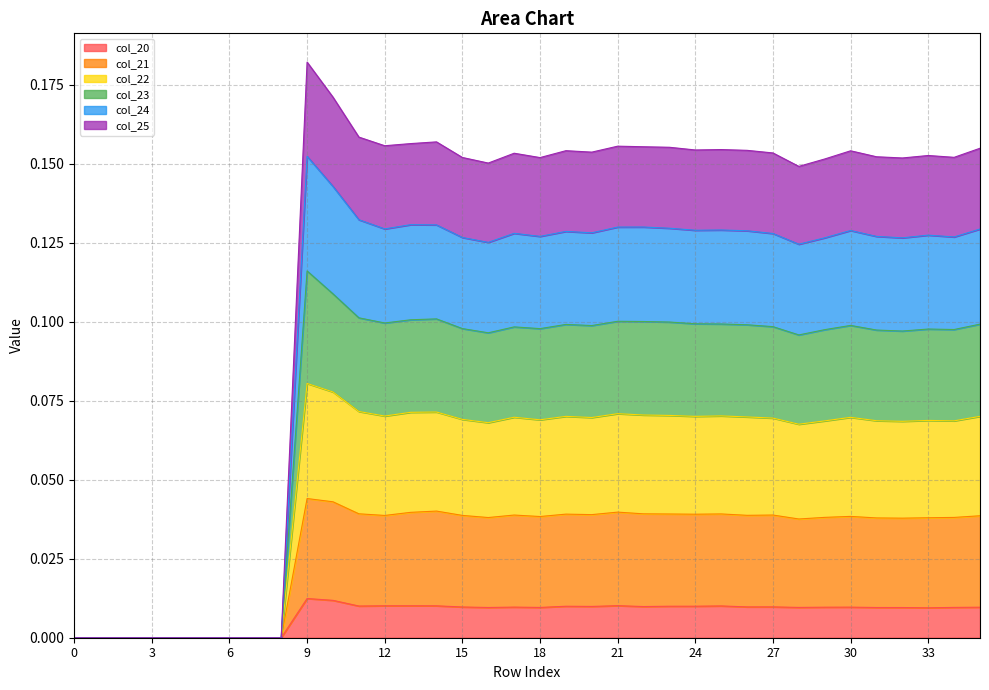

The value of col_23 at 18 is 0.1. True or false?

False